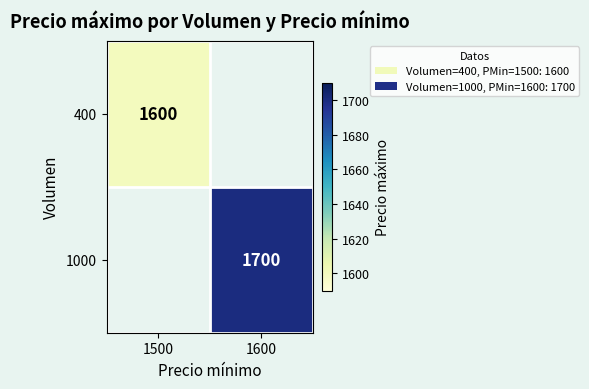

Between 1500 and 1600, which is larger?

1600